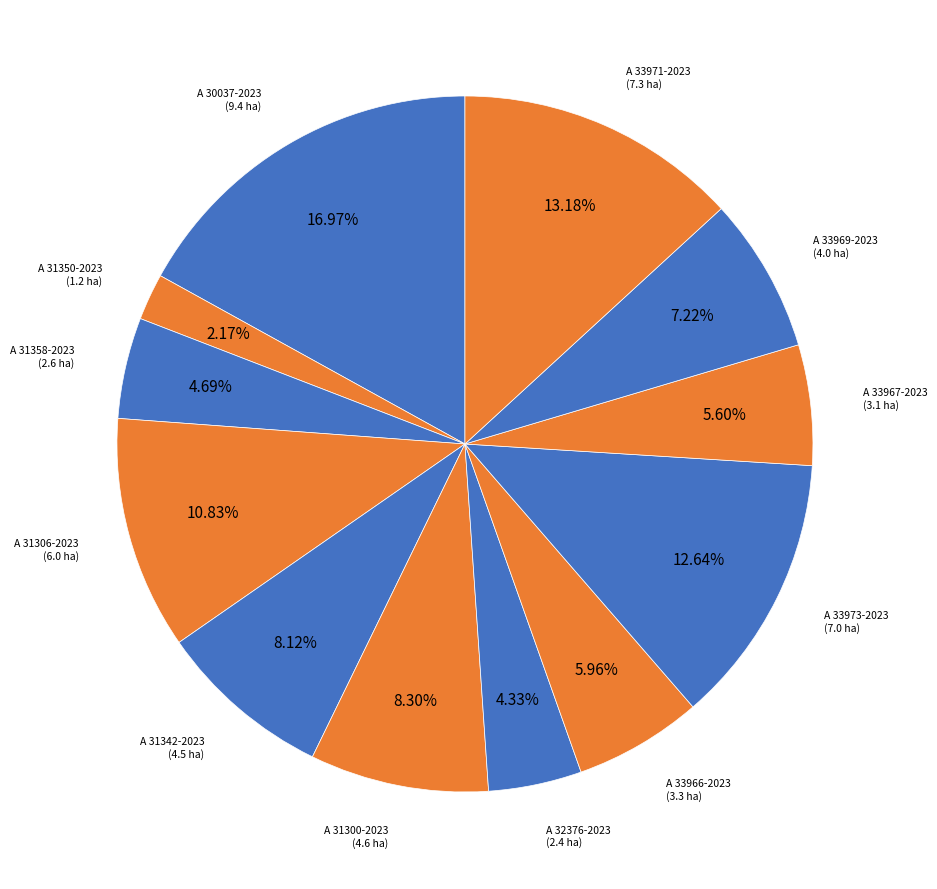

How much of the chart is everything except A 31300-2023?

91.7%